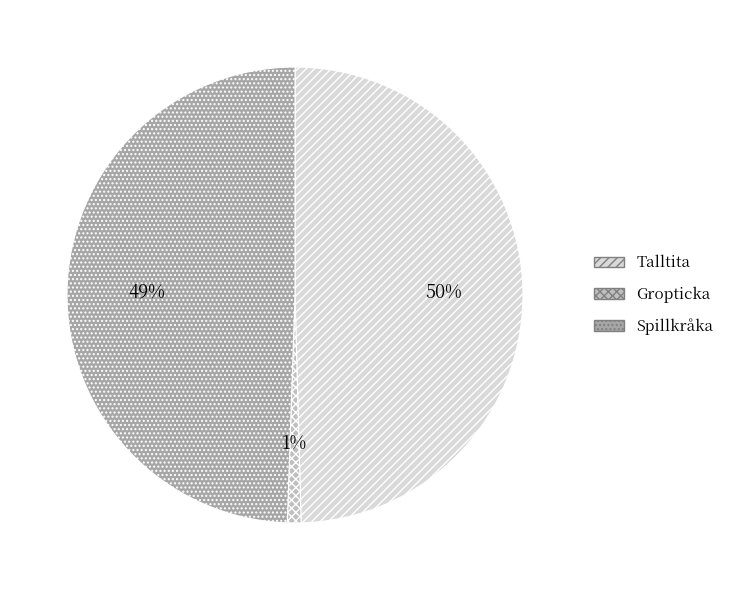

What is the smallest slice in the pie chart?

Gropticka